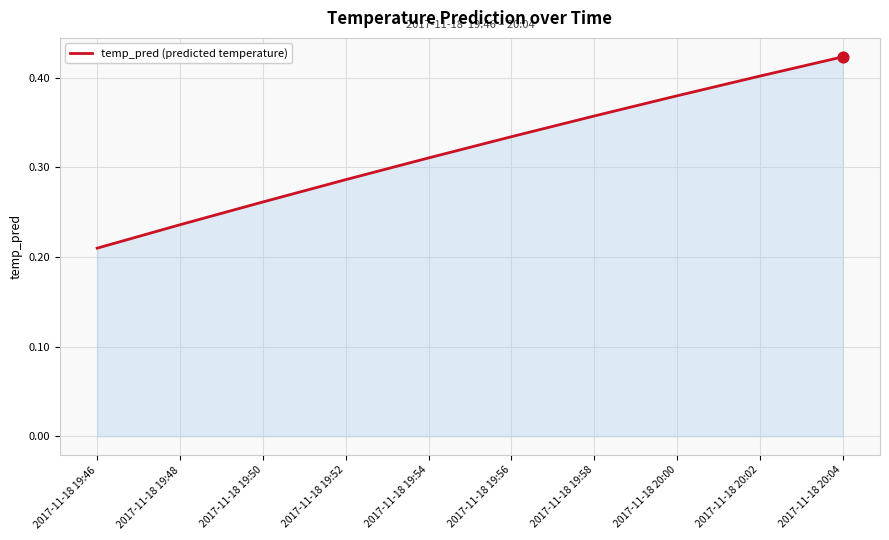

What is the change in value from 2017-11-18 19:48 to 2017-11-18 19:56?

+0.1